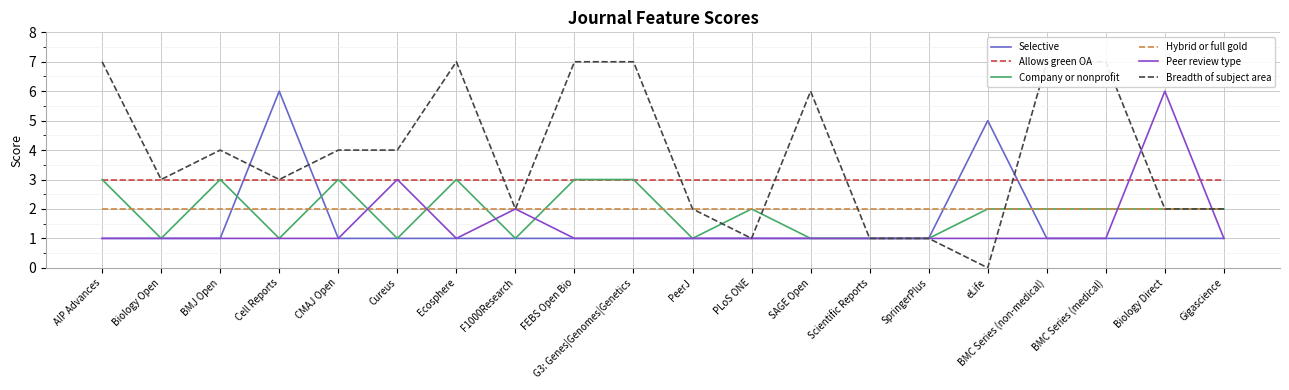

At which category is the sum across all series the highest?

AIP Advances